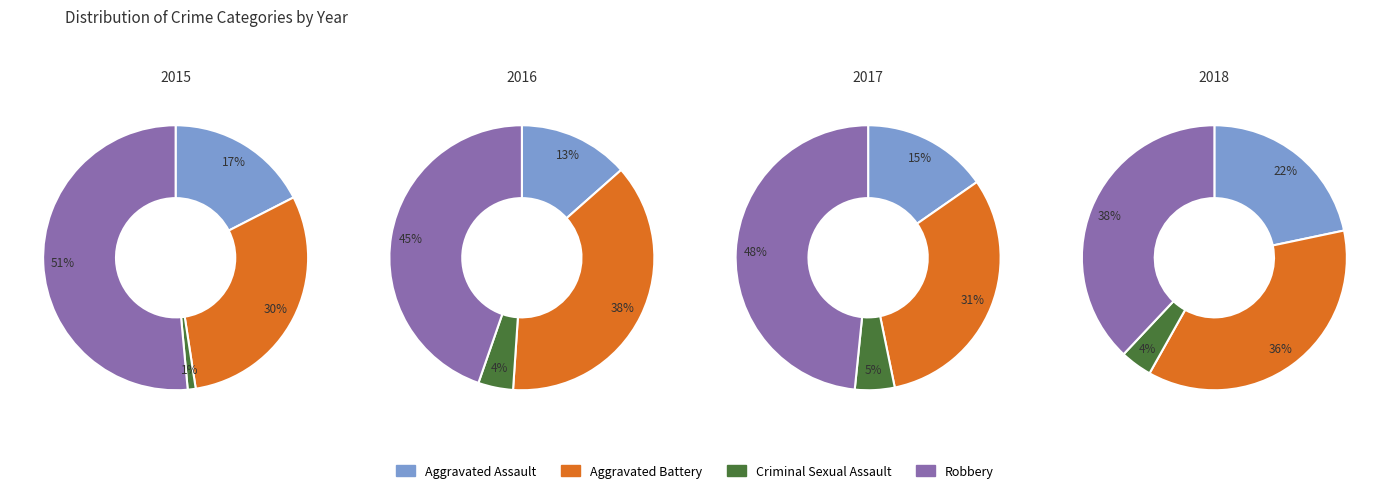

Is 2017 the majority of the pie?

No